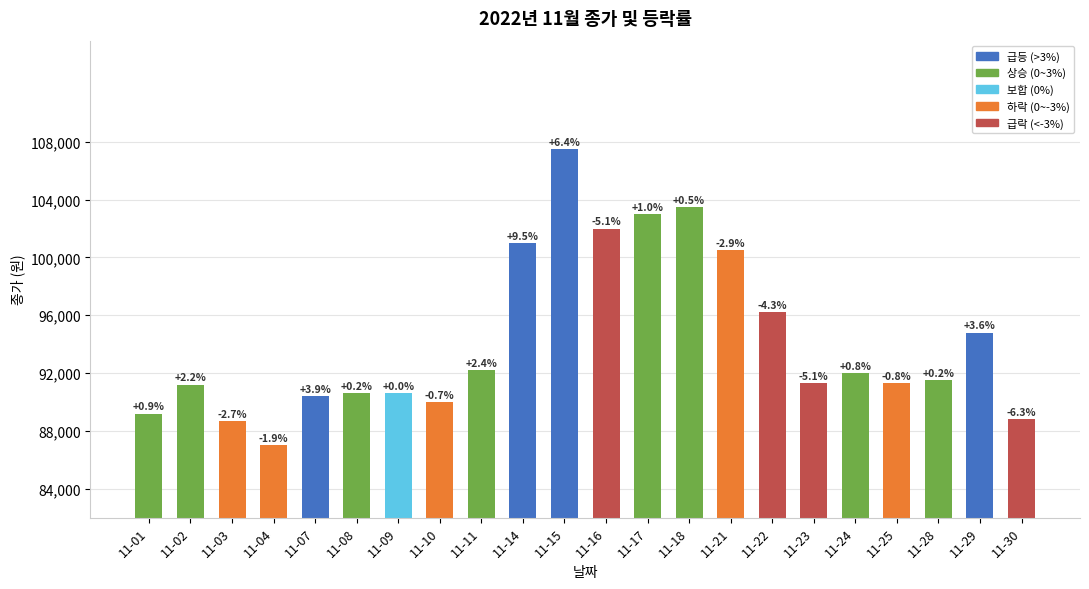

What is the difference between the maximum and minimum values?

20500